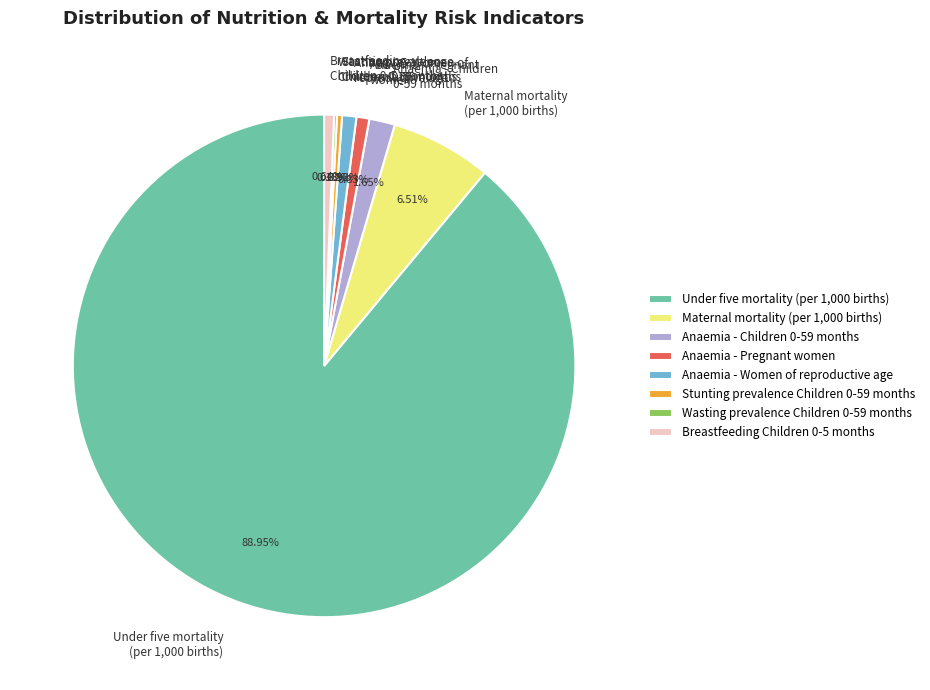

Do Anaemia - Children 0-59 months and Anaemia - Women of reproductive age together represent more than half of the pie?

No